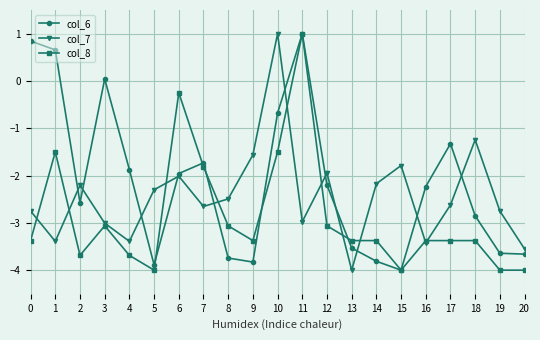

What is the difference between the highest and lowest values at 4?

1.8